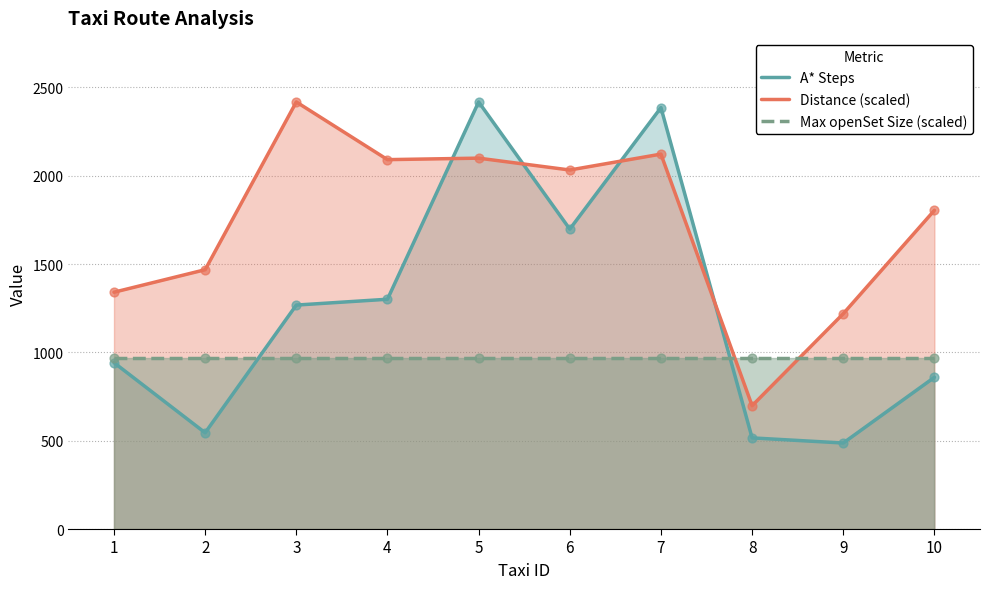

Which series contains the highest Y value?

A* Steps